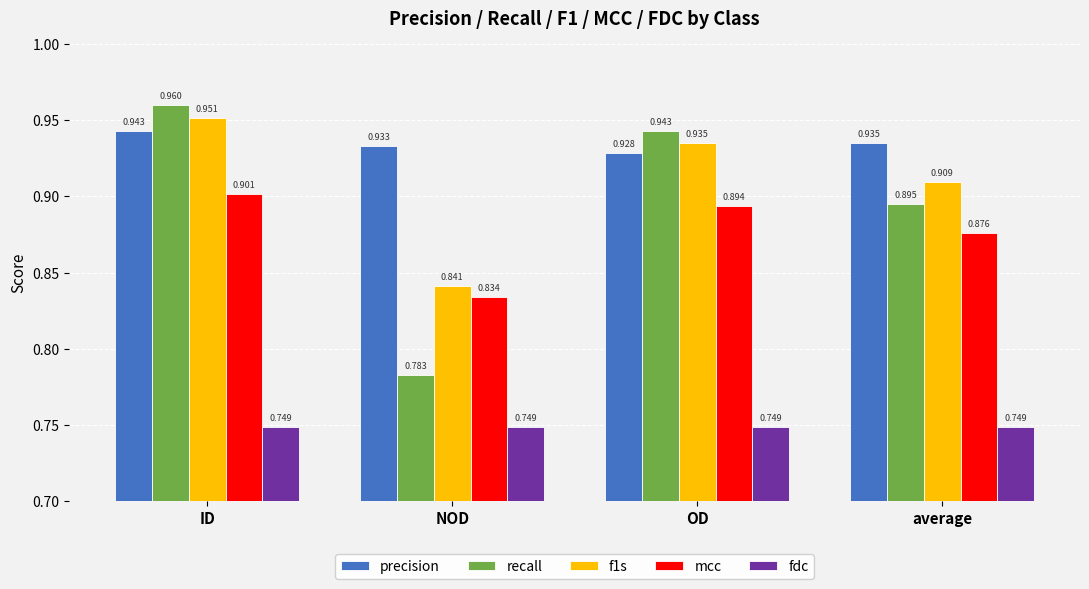

At which category is the sum across all series the highest?

ID